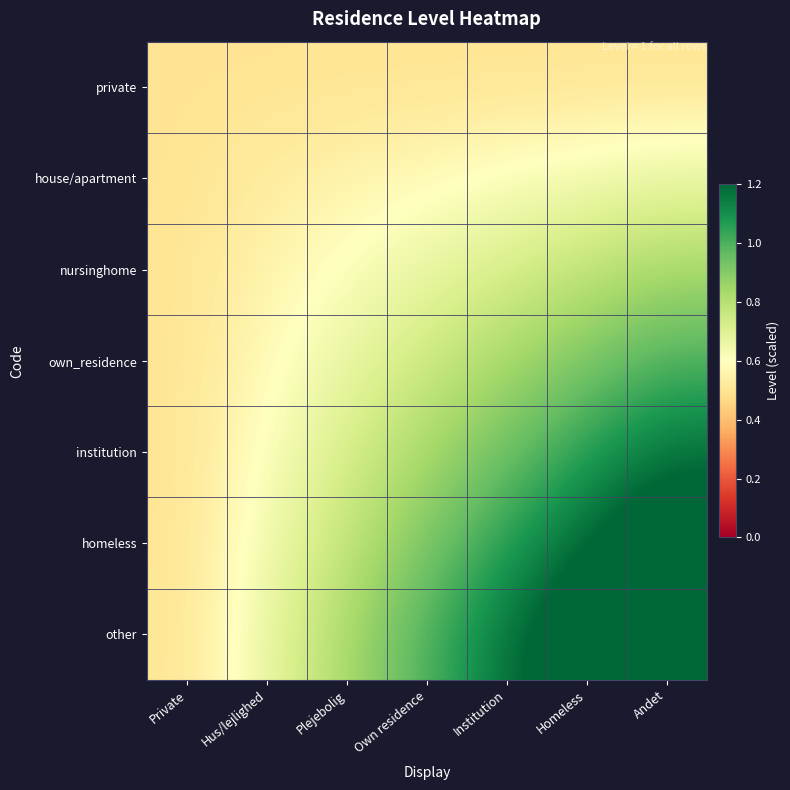

Between Hus/lejlighed and Homeless, which is larger?

Hus/lejlighed